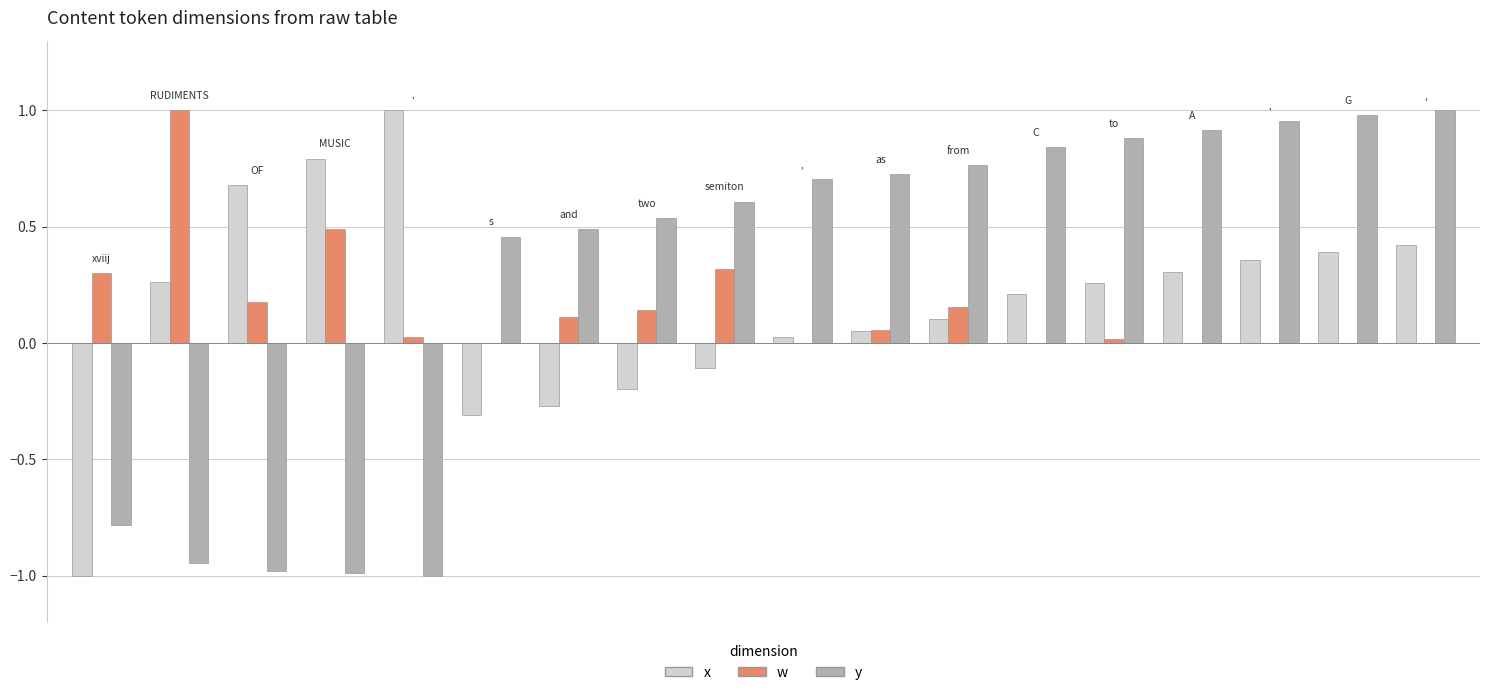

What is the sum of all y values?

5.2